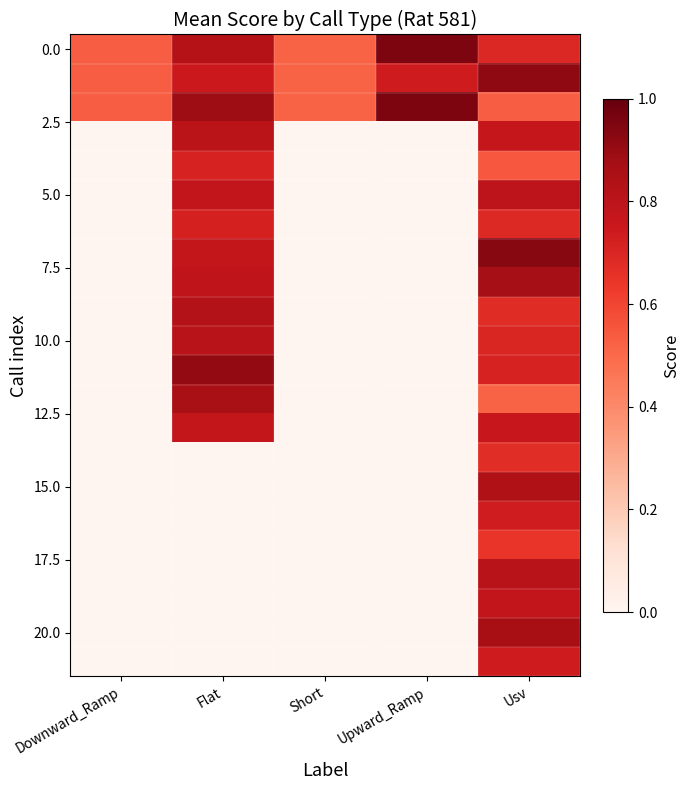

Which category has the highest value across all series?

Upward_Ramp